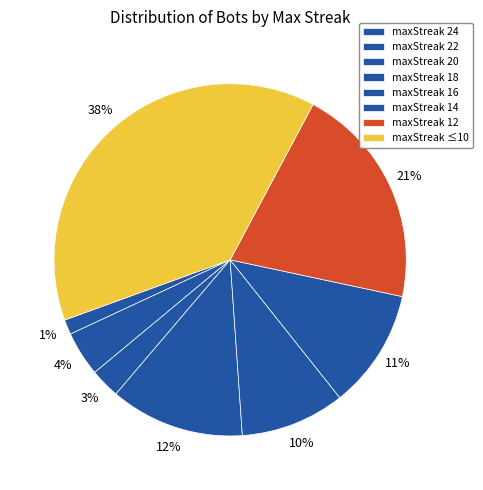

To the nearest percent, what is the average slice percentage?

12%